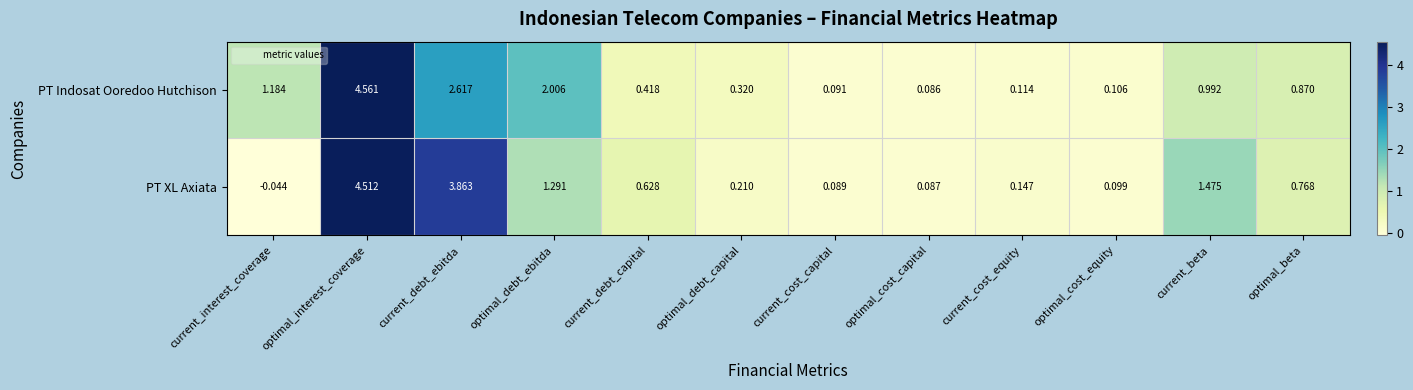

Which series has the largest total across all categories?

PT Indosat Ooredoo Hutchison